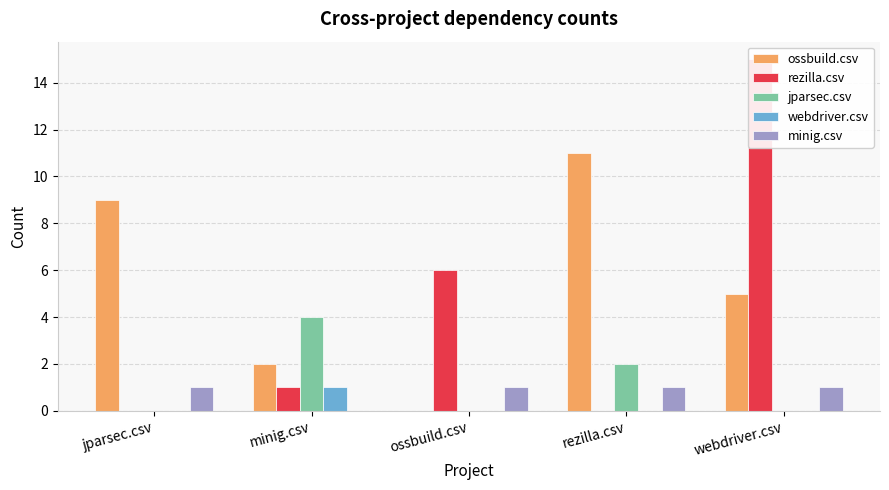

What is the difference between the maximum and minimum values in the minig.csv series?

1